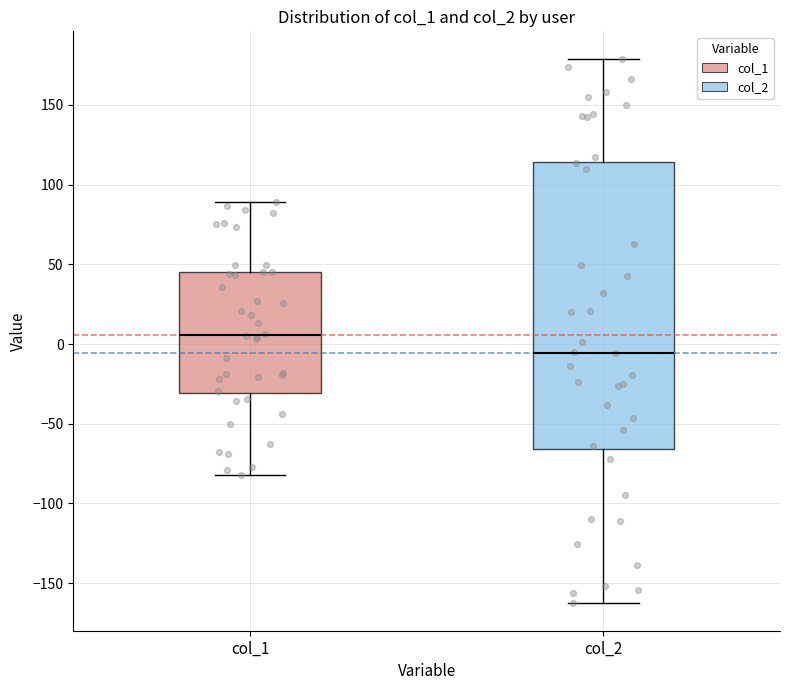

Reading left to right, transcribe this box plot: for each box, give where its median line is, the range the box spans, and where its two whiskers end, as read against the y-axis. The values are not printed on the chart, so give them approximately, as read against the axis.

col_1: median 5, box -30 to 45, whiskers -80 to 90
col_2: median -5, box -65 to 115, whiskers -165 to 180